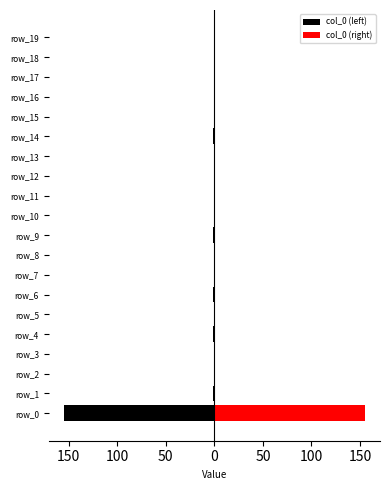

Are the bars horizontal?

Yes